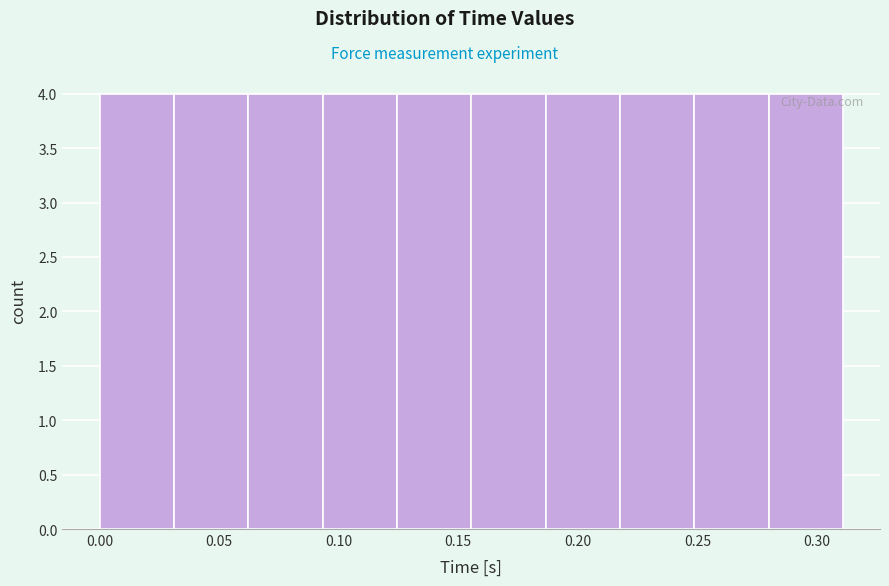

Reading left to right, list every bar in this chart as the range it spans on the x-axis followed by its height. Neither the bar edges nor the heights are printed on the chart, so give them approximately, as read against the axes.

0.000 to 0.030: 4
0.030 to 0.060: 4
0.060 to 0.095: 4
0.095 to 0.125: 4
0.125 to 0.155: 4
0.155 to 0.185: 4
0.185 to 0.220: 4
0.220 to 0.250: 4
0.250 to 0.280: 4
0.280 to 0.310: 4